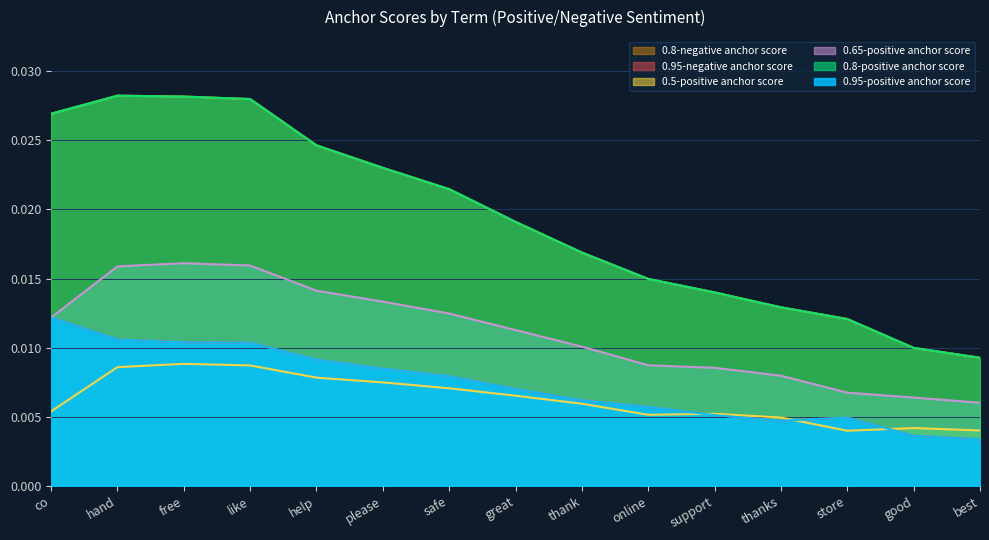

Between like and great, which series saw the biggest shift?

0.8-positive anchor score